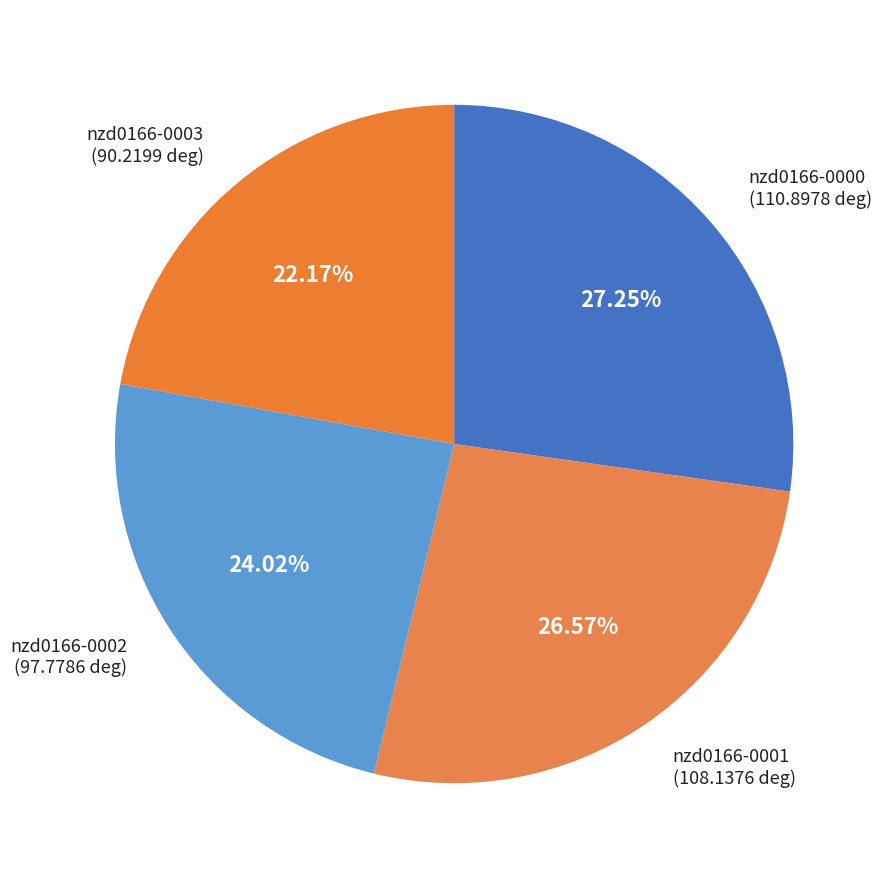

True or false: nzd0166-0003 accounts for 35% of the total.

False